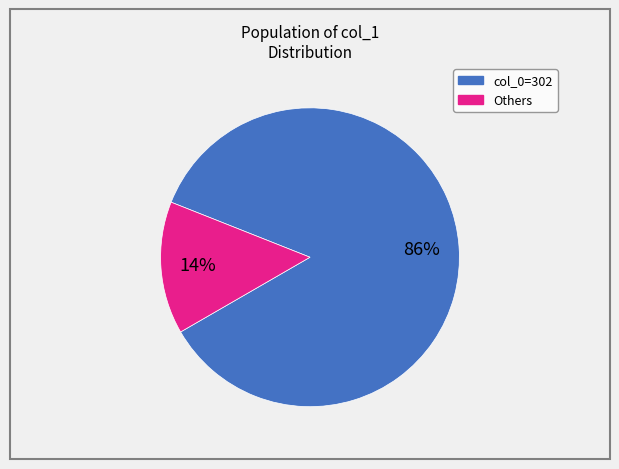

Is there any slice that represents more than half of the pie?

Yes